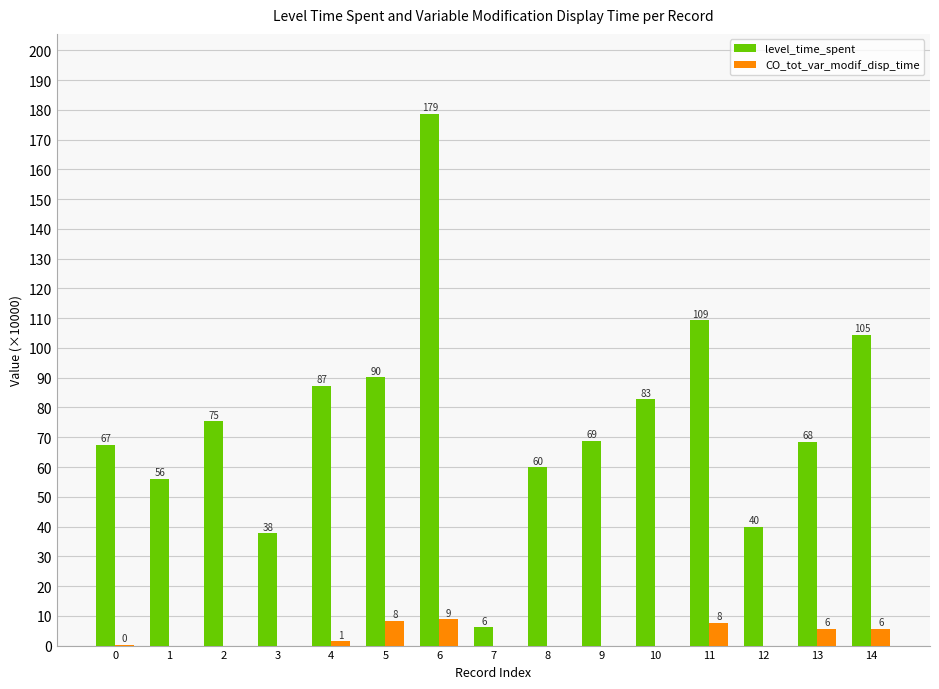

Is it true that CO_tot_var_modif_disp_time equals 15.9 at 6?

False